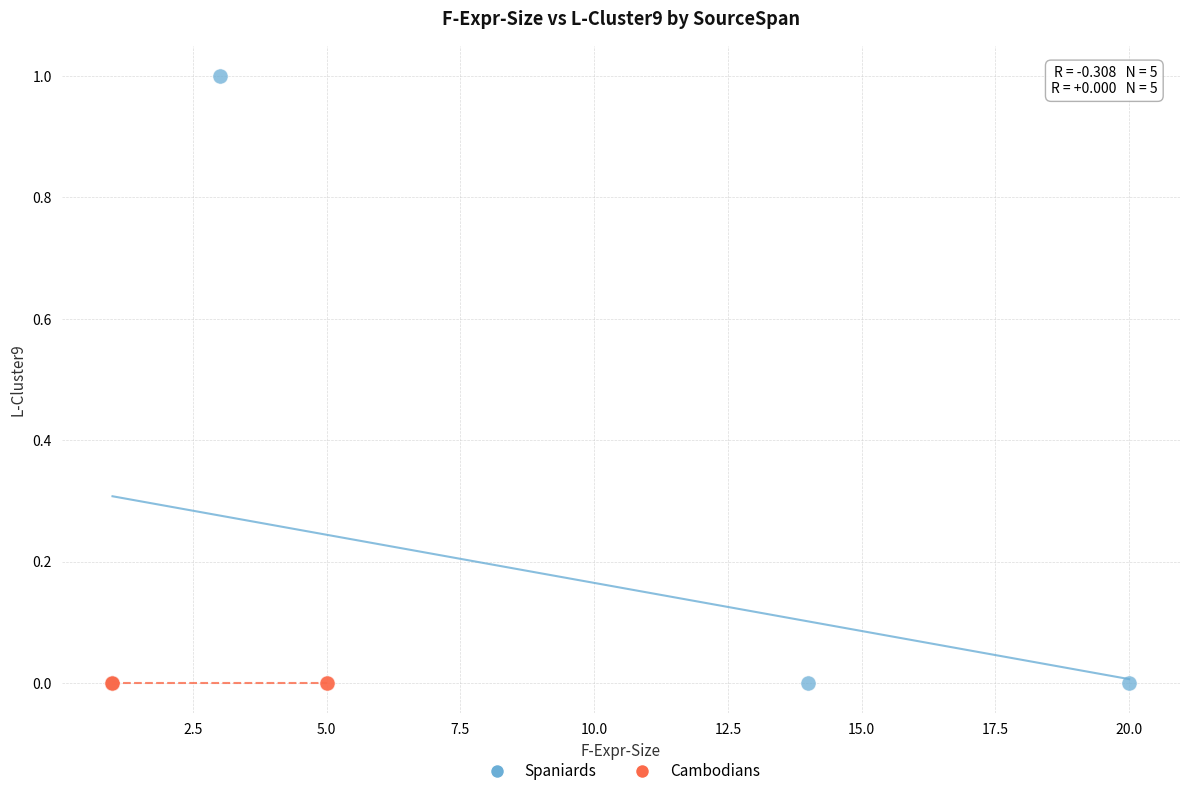

Which series reaches the maximum Y coordinate?

Spaniards